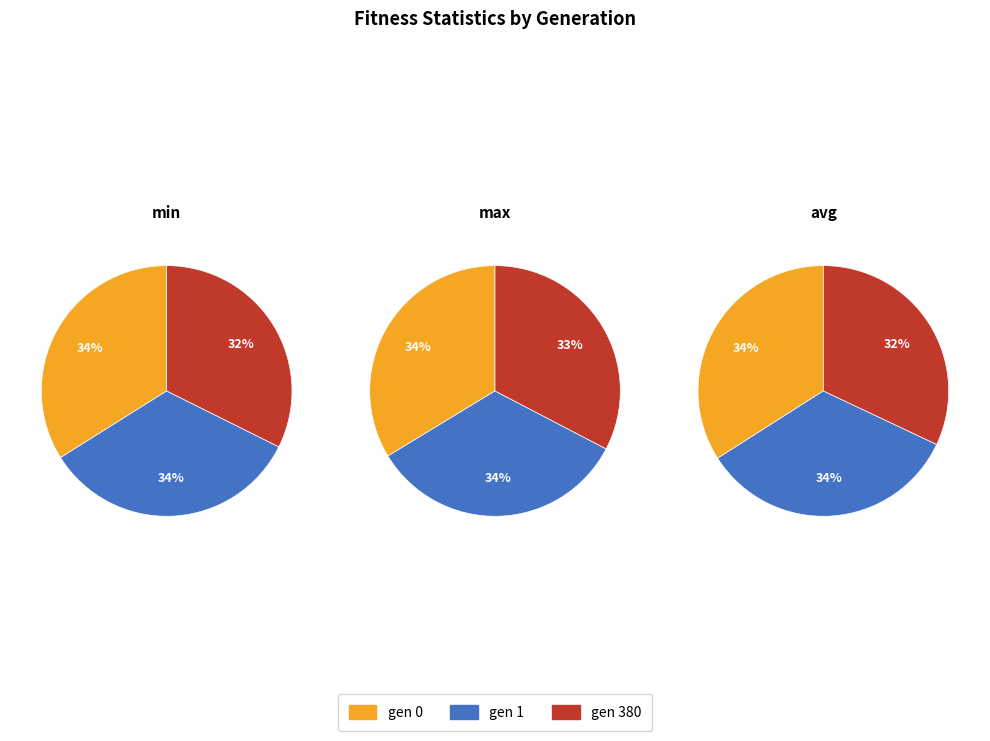

What is the spread (max minus min) of values at gen 380?

8.8